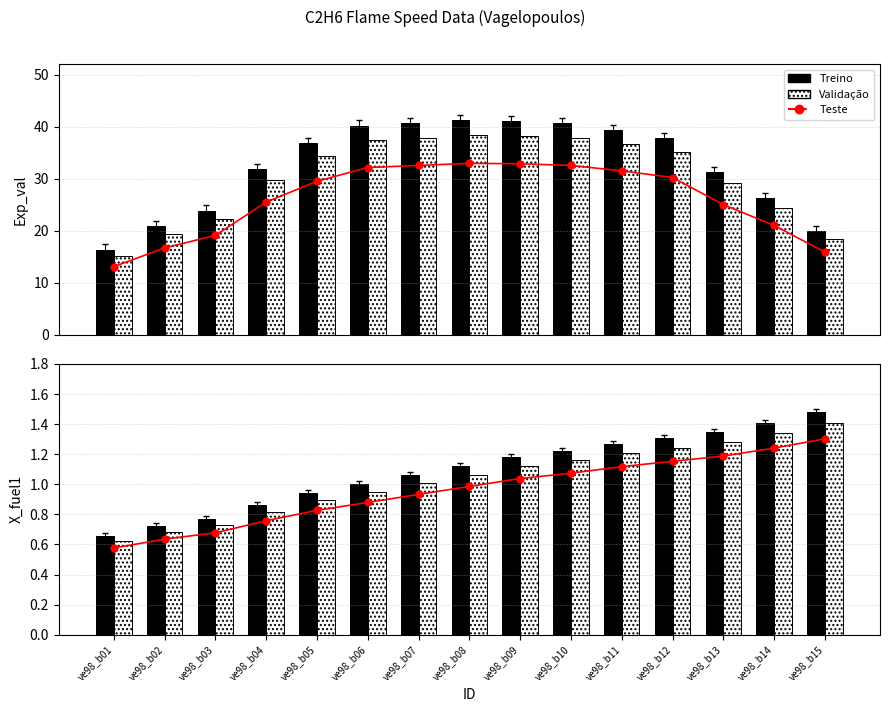

Which category has the lowest value in the Teste series?

ve98_b01